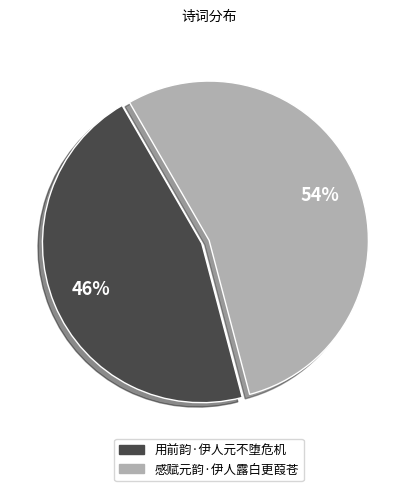

The 用前韵·伊人元不堕危机 slice represents 46% of the pie. True or false?

True